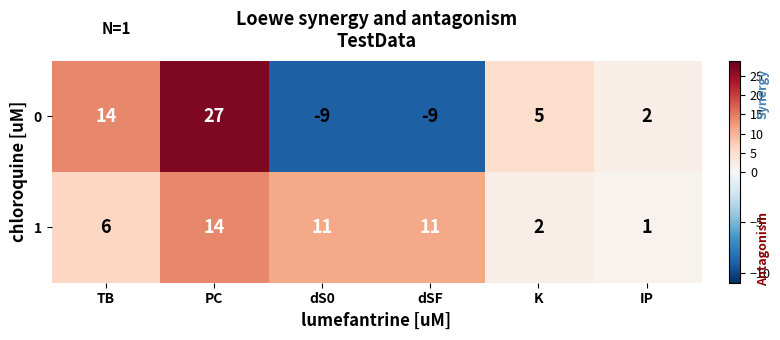

The 1 series shows 14 at PC. True or false?

True